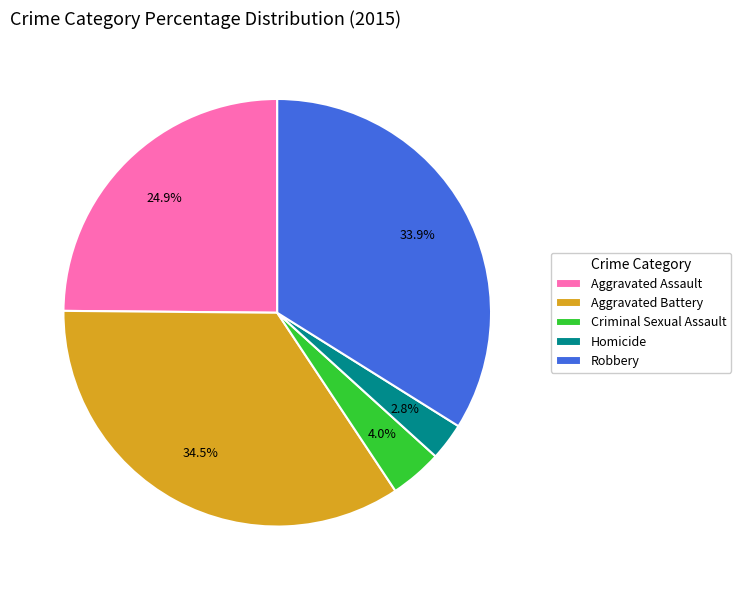

Which category has the smallest portion of the pie?

Homicide